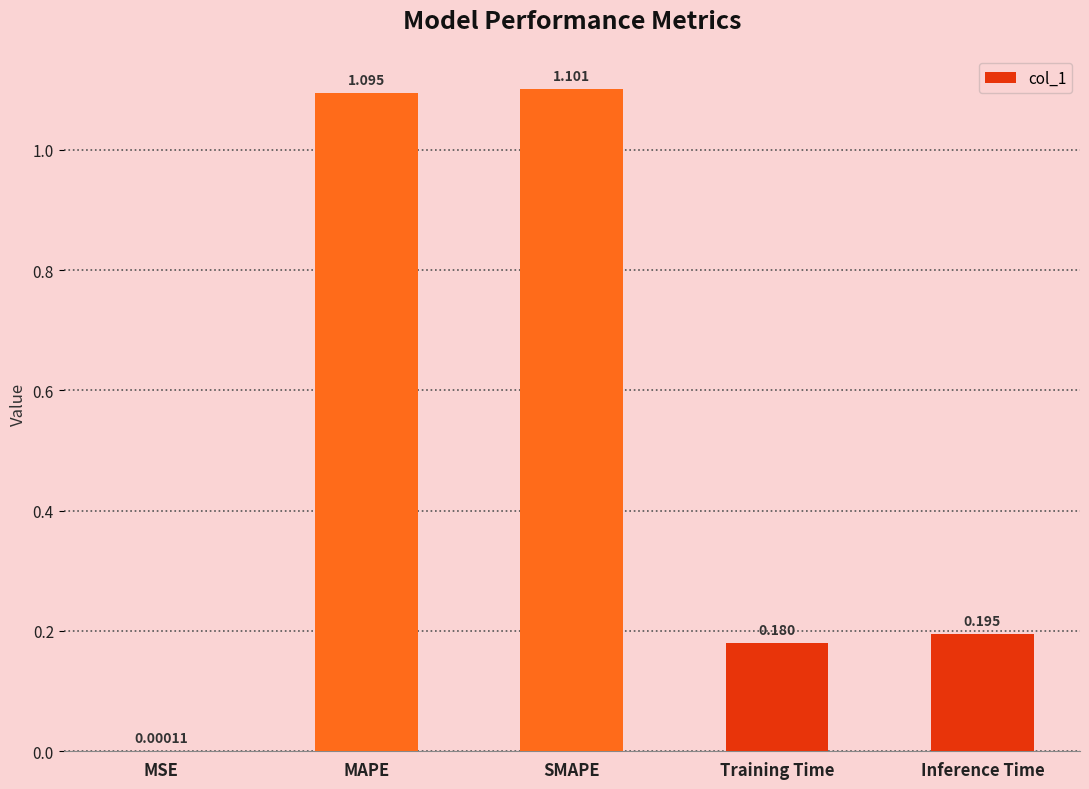

At which label is the value closest to 0?

MSE